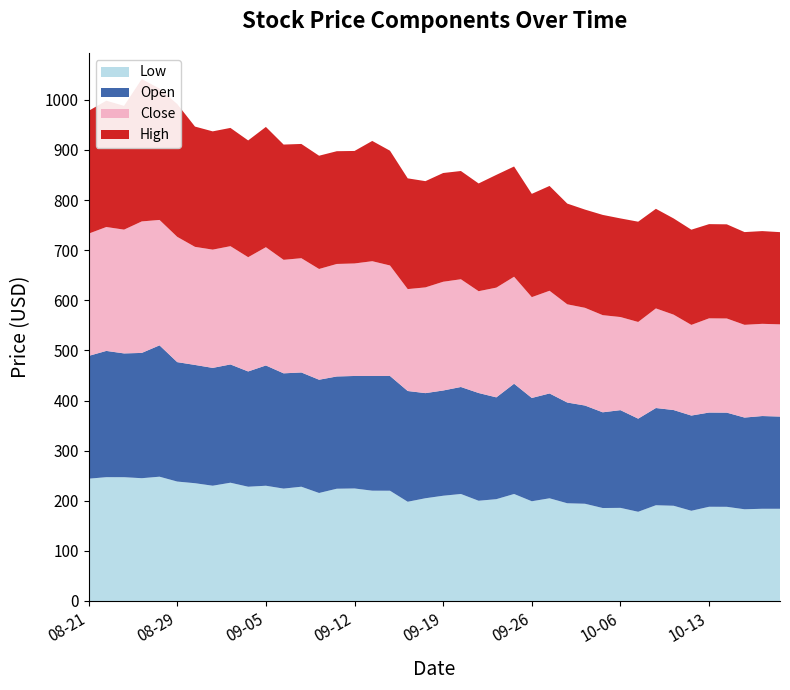

Reading right to left, transcribe all the data shown in this chart.

Low: 10-17=184.0	10-16=184.0	10-15=183.0	10-14=187.9	10-13=188.0	10-10=180.0	10-09=190.0	10-08=191.1	10-07=178.0	10-06=185.8	10-03=185.5	10-01=194.0	09-30=195.0	09-29=204.9	09-26=199.0	09-25=213.5	09-24=203.2	09-23=200.0	09-22=213.5	09-19=210.0	09-18=205.0	09-17=198.0	09-16=220.0	09-15=220.1	09-12=224.5	09-11=224.0	09-10=215.5	09-09=228.0	09-08=224.2	09-05=229.9	09-04=228.0	09-03=236.0	09-02=230.0	09-01=235.0	08-29=238.3	08-28=248.0	08-26=245.0	08-25=247.0	08-22=247.1	08-21=244.0
Open: 10-17=184.0	10-16=185.1	10-15=183.0	10-14=187.9	10-13=188.0	10-10=190.0	10-09=191.0	10-08=194.0	10-07=185.8	10-06=195.0	10-03=191.0	10-01=196.0	09-30=201.0	09-29=209.2	09-26=206.1	09-25=220.0	09-24=203.2	09-23=215.0	09-22=213.5	09-19=210.0	09-18=209.8	09-17=221.0	09-16=229.0	09-15=228.9	09-12=224.5	09-11=224.0	09-10=226.0	09-09=228.0	09-08=230.0	09-05=240.0	09-04=230.0	09-03=236.0	09-02=235.1	09-01=236.0	08-29=238.3	08-28=262.1	08-26=250.0	08-25=247.0	08-22=251.9	08-21=245.0
Close: 10-17=184.0	10-16=184.0	10-15=185.1	10-14=187.9	10-13=188.0	10-10=180.9	10-09=190.3	10-08=198.8	10-07=192.9	10-06=185.8	10-03=193.8	10-01=195.0	09-30=196.0	09-29=204.9	09-26=201.2	09-25=213.5	09-24=219.0	09-23=203.2	09-22=215.0	09-19=217.0	09-18=211.0	09-17=203.3	09-16=220.5	09-15=229.0	09-12=224.5	09-11=224.5	09-10=221.0	09-09=228.0	09-08=226.5	09-05=236.0	09-04=228.0	09-03=236.0	09-02=236.0	09-01=235.7	08-29=250.0	08-28=250.2	08-26=262.4	08-25=247.0	08-22=247.2	08-21=244.0
High: 10-17=184.0	10-16=185.1	10-15=185.1	10-14=187.9	10-13=188.0	10-10=190.0	10-09=192.0	10-08=198.8	10-07=200.1	10-06=196.8	10-03=200.1	10-01=196.0	09-30=201.0	09-29=209.2	09-26=206.1	09-25=220.0	09-24=225.0	09-23=215.0	09-22=216.0	09-19=217.0	09-18=212.0	09-17=221.0	09-16=229.0	09-15=240.0	09-12=224.5	09-11=225.0	09-10=226.0	09-09=228.0	09-08=230.0	09-05=240.0	09-04=233.0	09-03=236.0	09-02=236.0	09-01=240.0	08-29=265.0	08-28=262.1	08-26=284.0	08-25=247.0	08-22=252.0	08-21=245.0